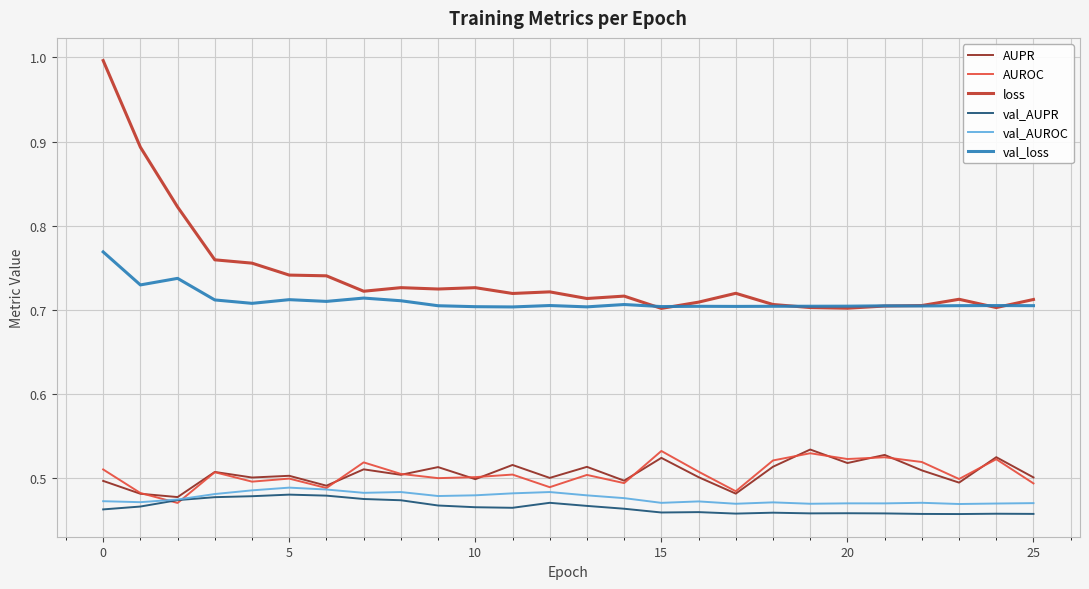

True or false: val_AUPR and loss cross at least once.

False